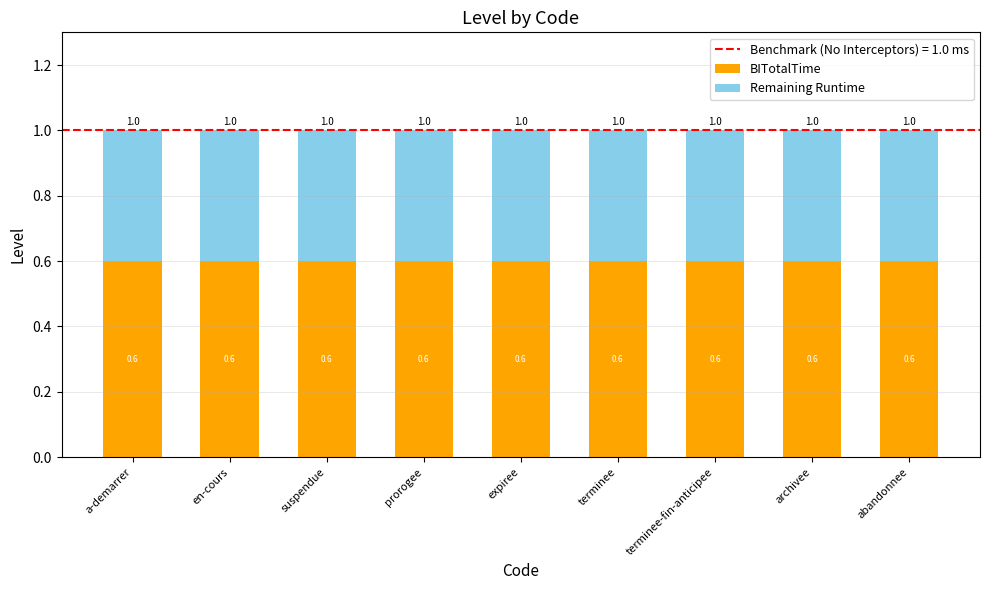

True or false: BITotalTime has a value of 0.6 at terminee.

True